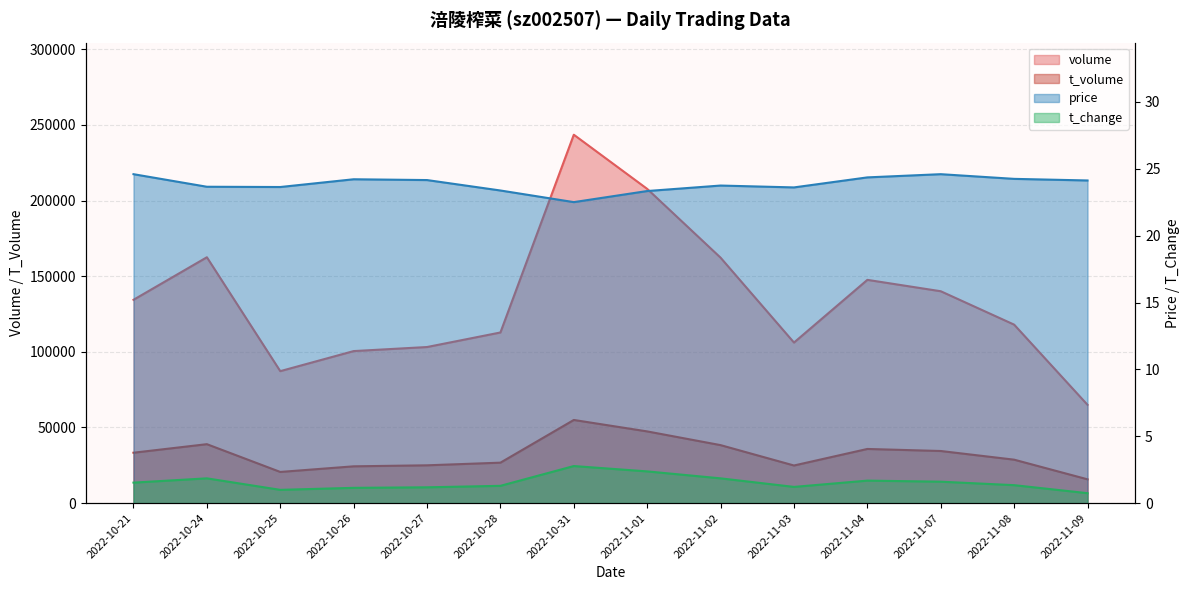

Which series has the largest total across all categories?

volume